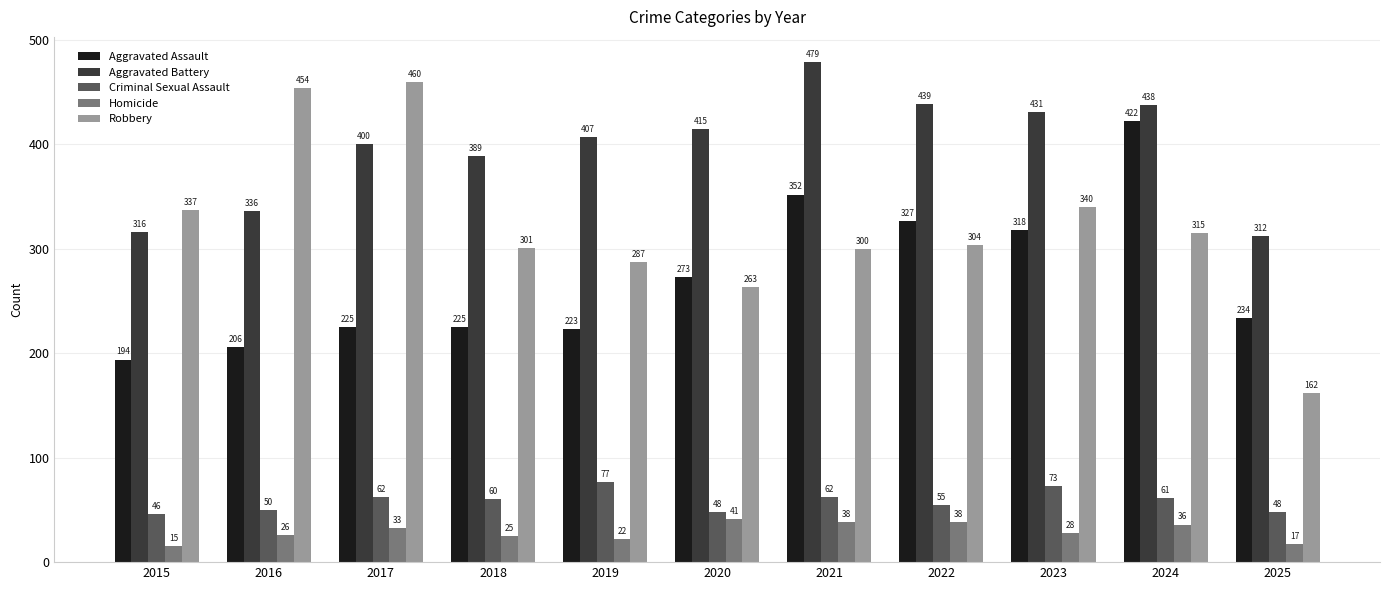

Which series has the widest spread of values?

Robbery